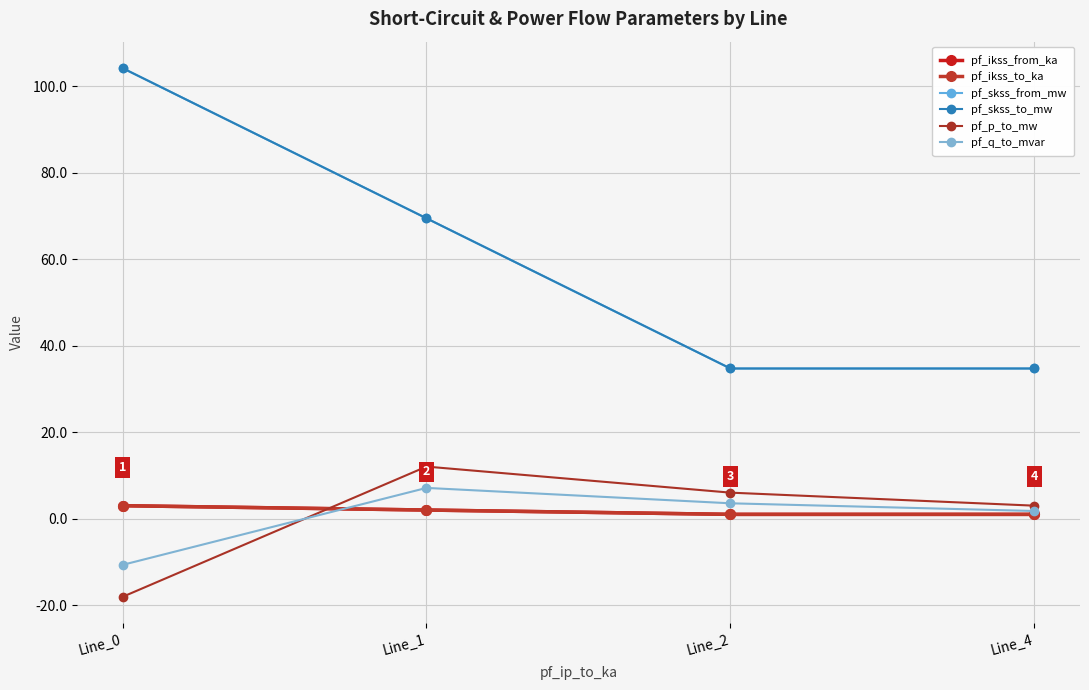

Where is the first local maximum for pf_p_to_mw?

Line_1